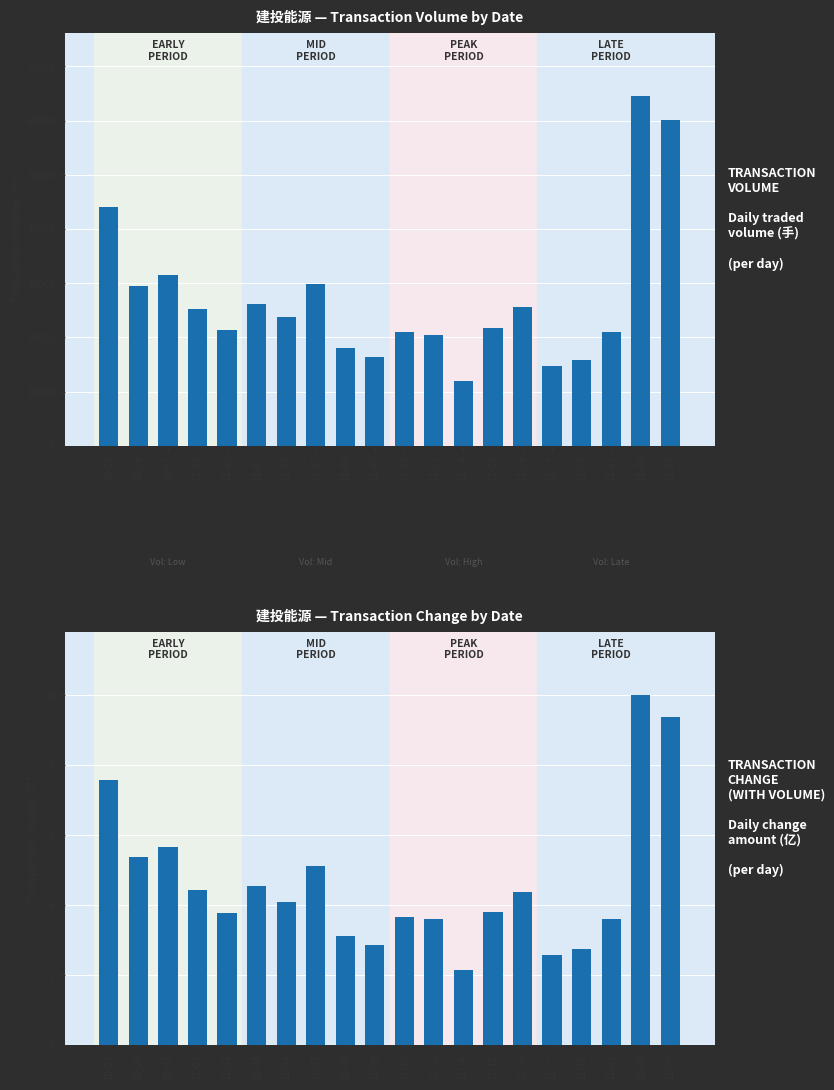

Which series has the largest range (max minus min)?

t_volume